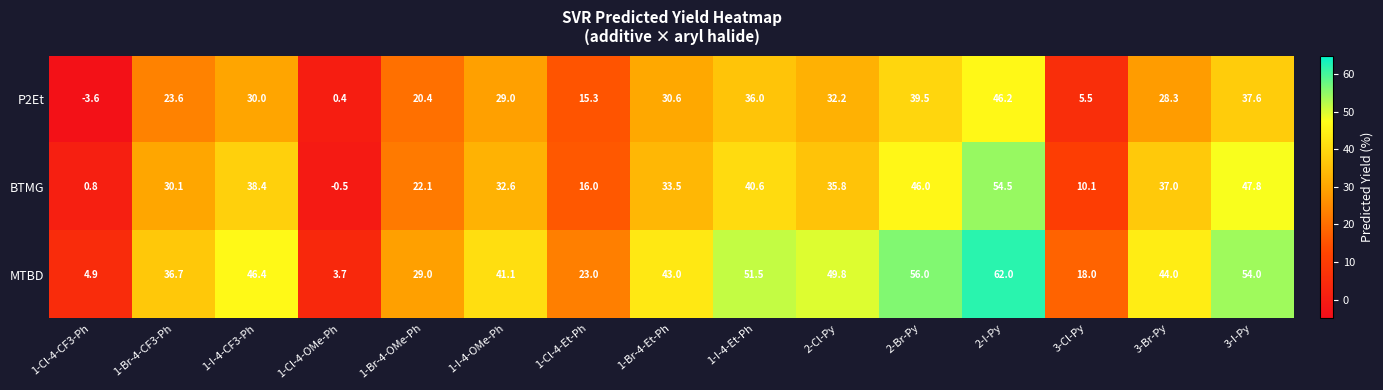

How many positive values does the BTMG series have?

14